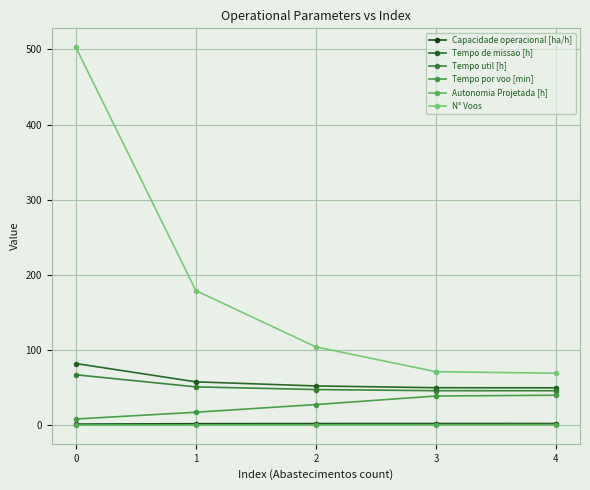

How many distinct data groups are displayed?

6